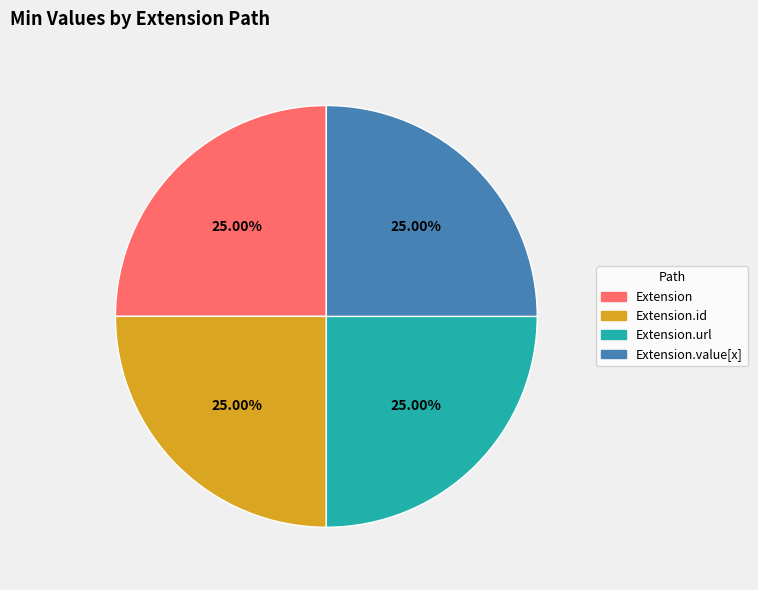

To the nearest percent, what is the average slice percentage?

25%